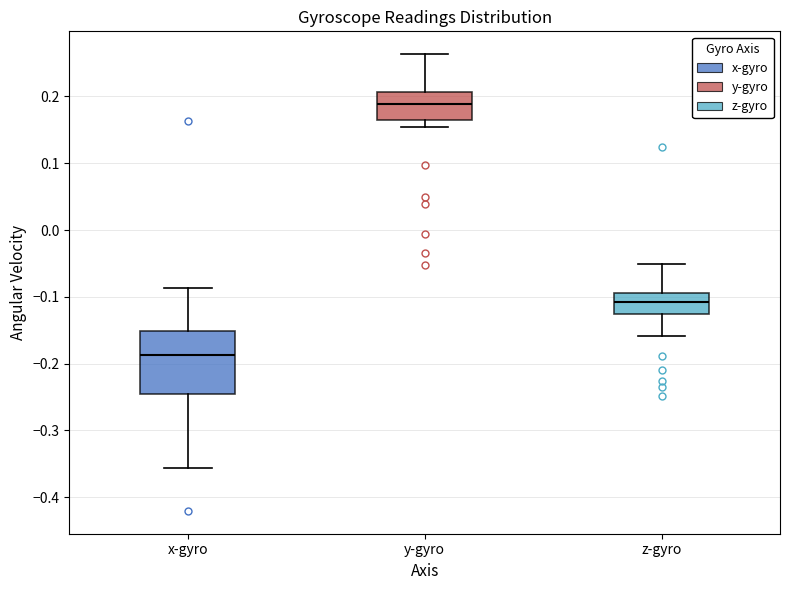

Where does the lower whisker of the box for y-gyro end on the y-axis? The values are not printed on the chart, so give them approximately, as read against the axis.

0.15